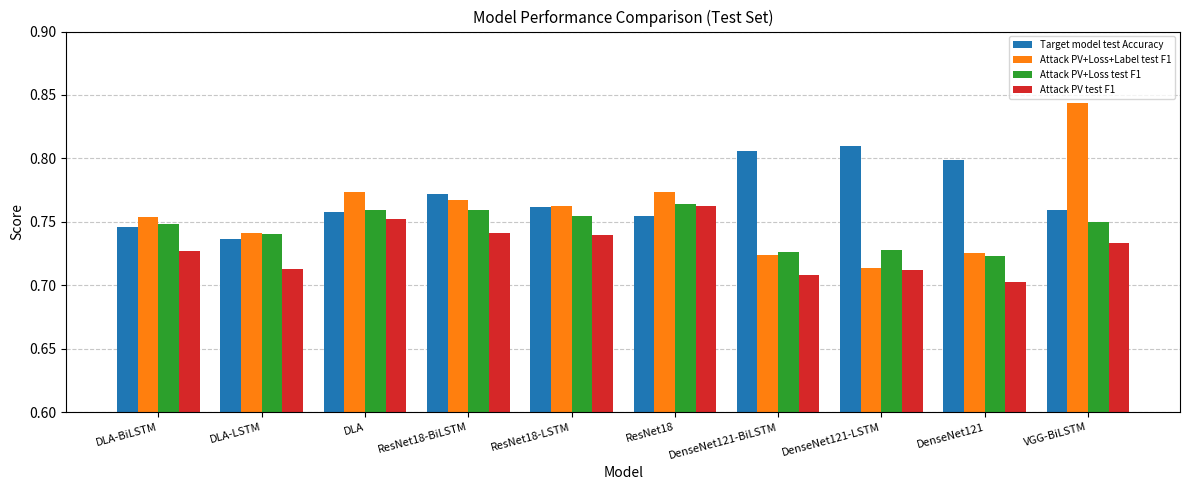

The Target model test Accuracy series shows 0.4 at DenseNet121-LSTM. True or false?

False